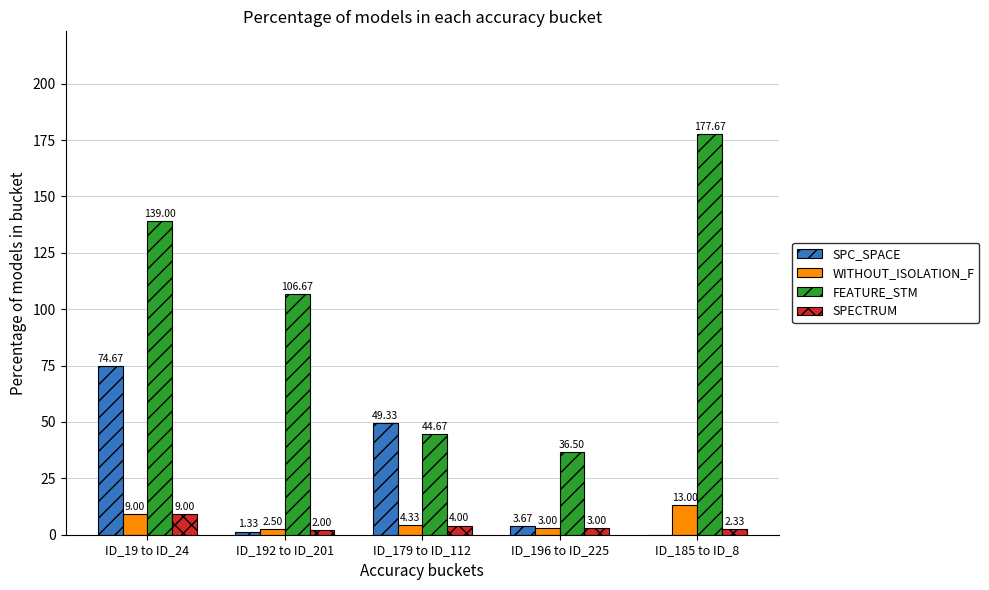

What is the sum of the FEATURE_STM values at ID_19 to ID_24 and ID_192 to ID_201?

245.7